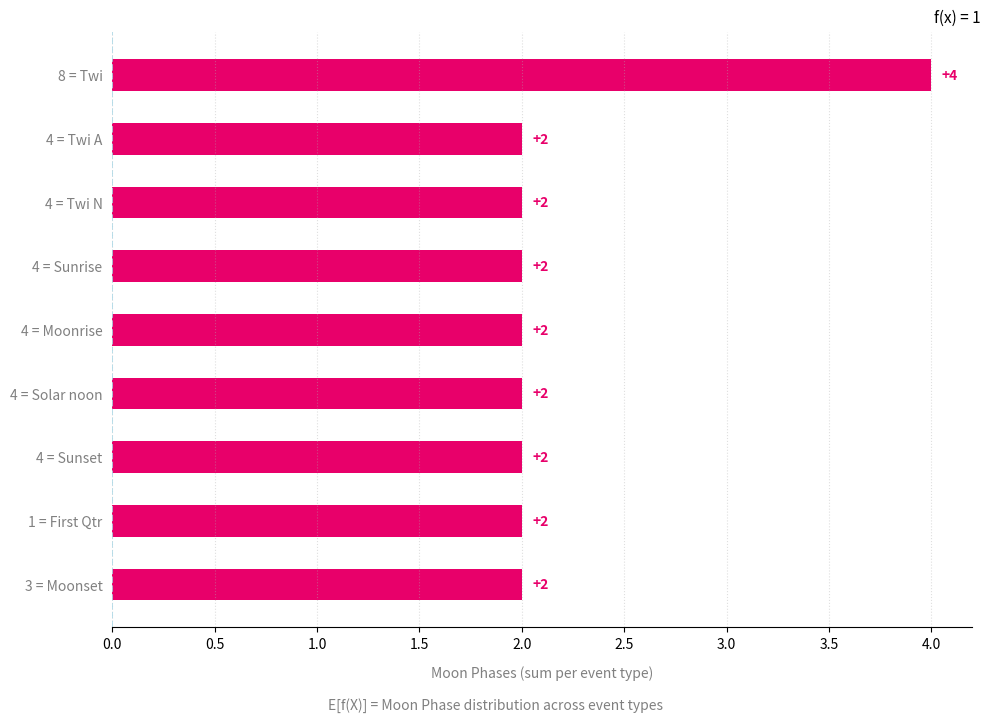

Approximately how many times larger is the value at 4 = Twi A compared to 4 = Sunrise?

1.0